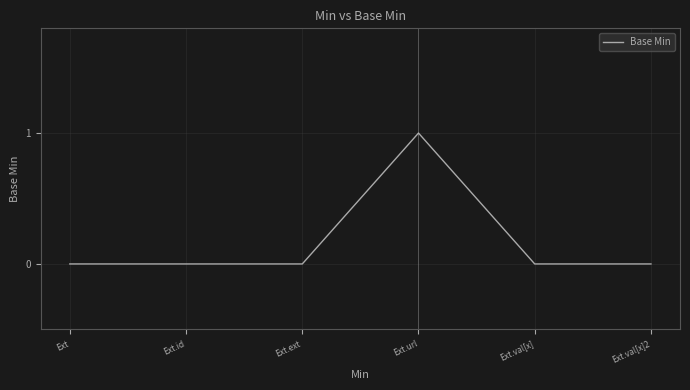

True or false: there are more than 0 points higher than both neighbors.

True